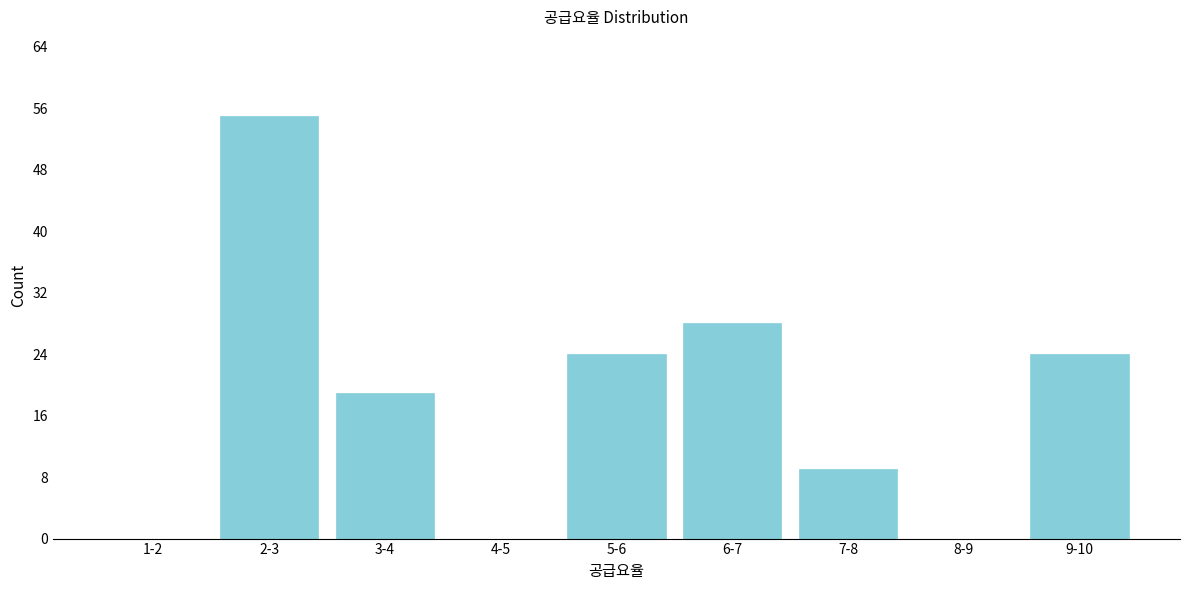

Reading left to right, what are all the values shown in this chart?

1-2=0	2-3=55	3-4=19	4-5=0	5-6=24	6-7=28	7-8=9	8-9=0	9-10=24